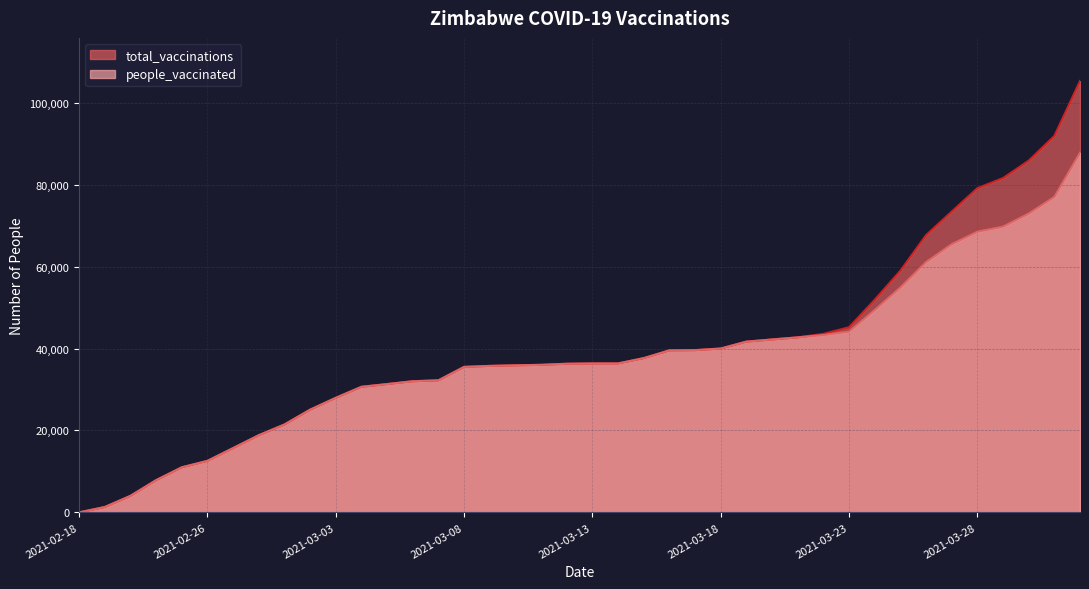

What is the sum of all people_vaccinated values?

1502022